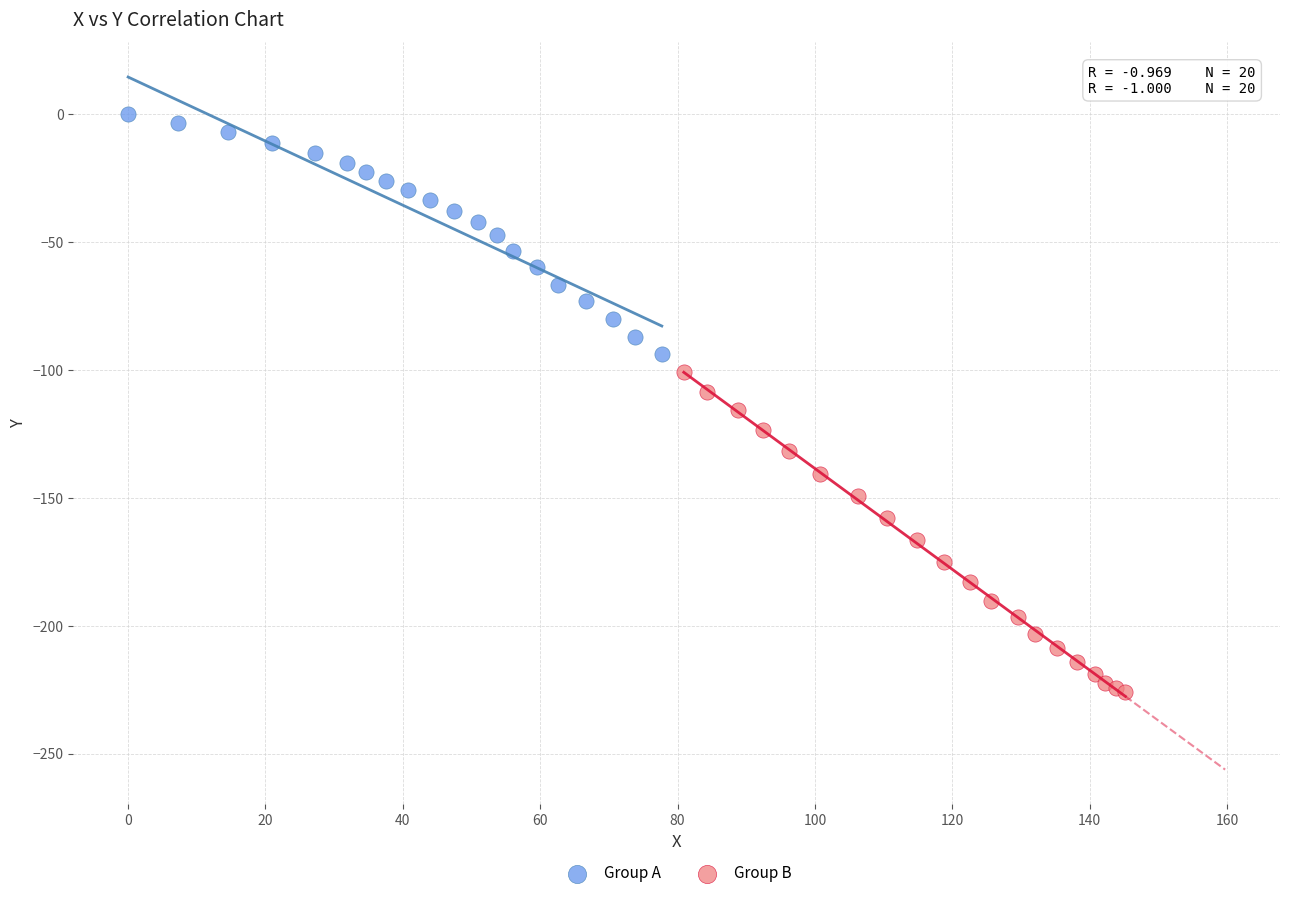

Which series contains the lowest Y value?

Group B